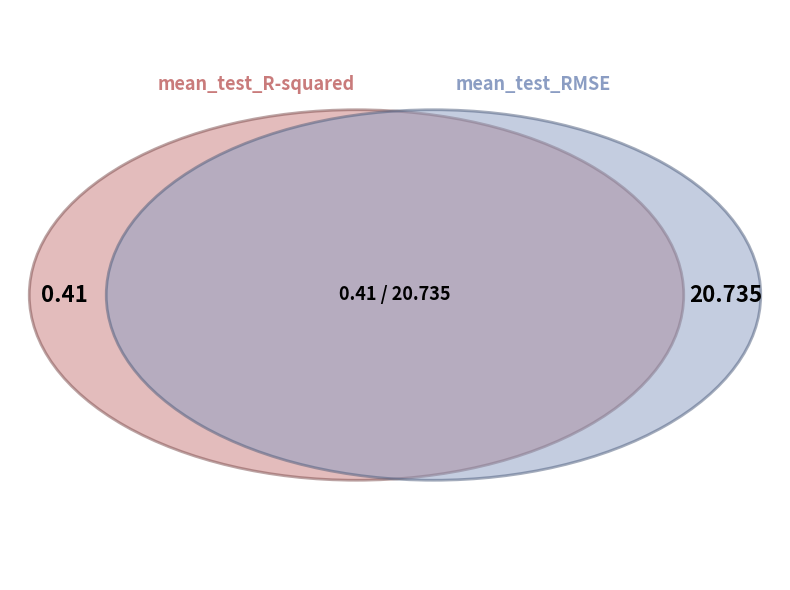

Count the number of slices in the pie.

2